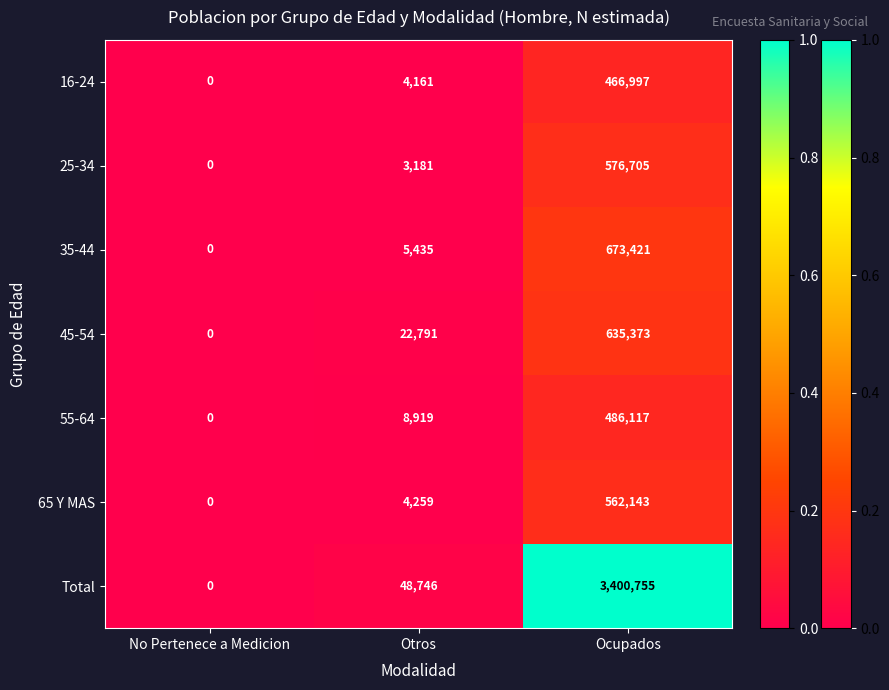

Count the number of categories in the chart.

3